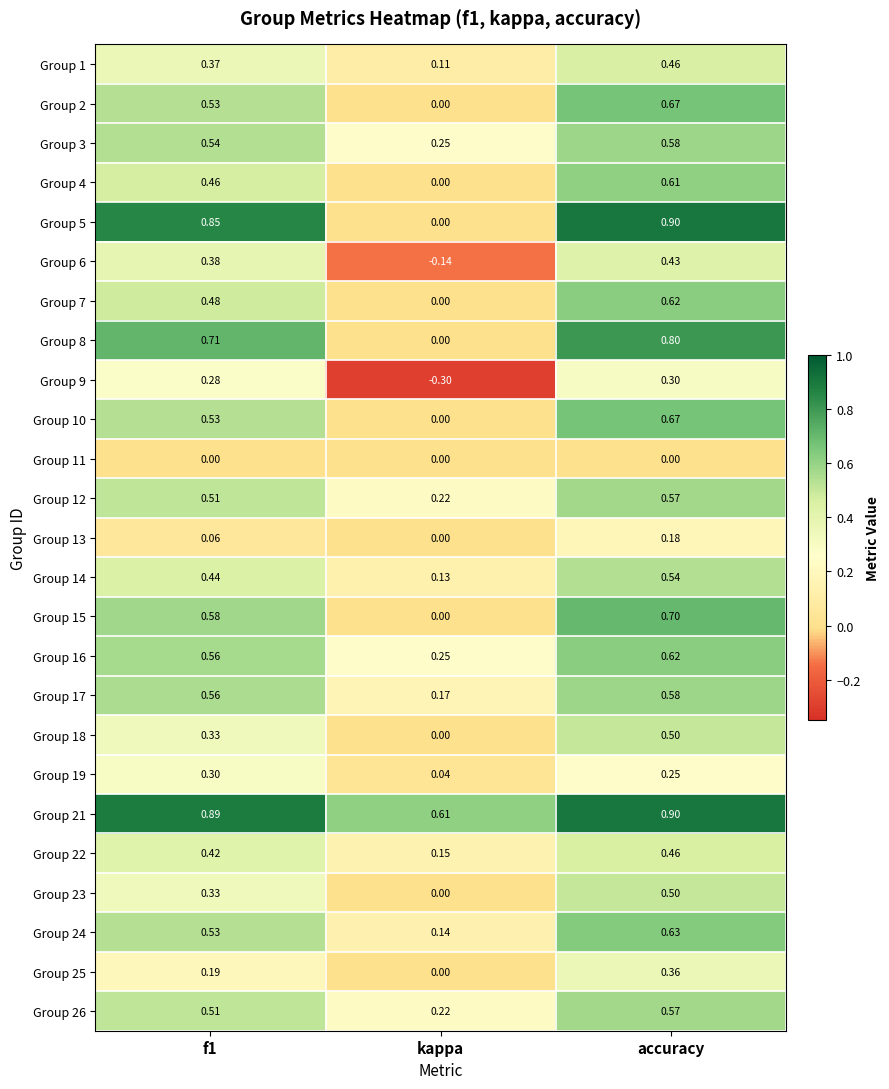

At which label does Group 13 reach its minimum?

kappa